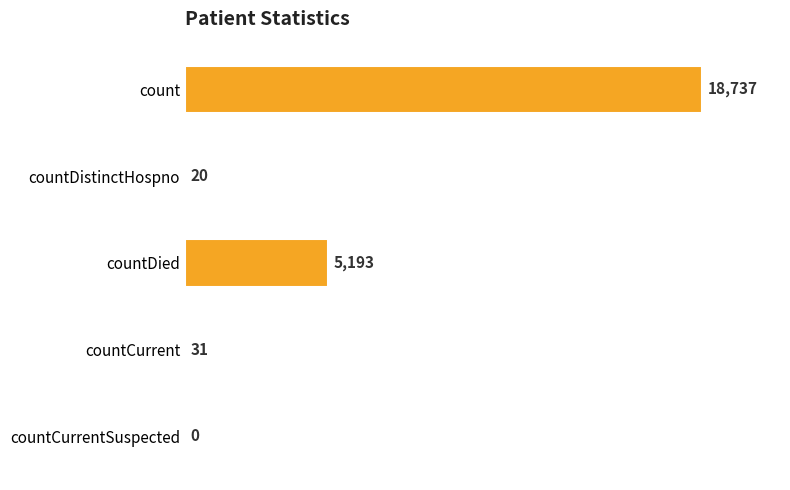

Reading bottom to top, transcribe all the data shown in this chart.

countCurrentSuspected=0	countCurrent=31	countDied=5193	countDistinctHospno=20	count=18737